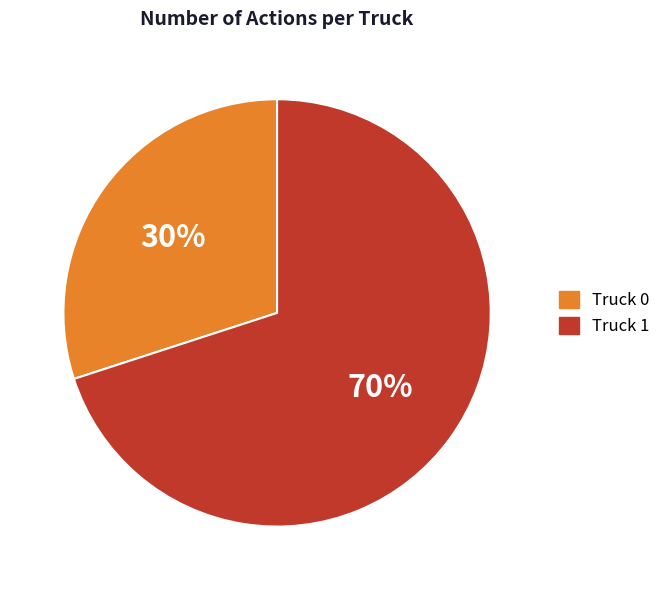

To the nearest percent, what is the difference between the largest and smallest slice percentages?

40%